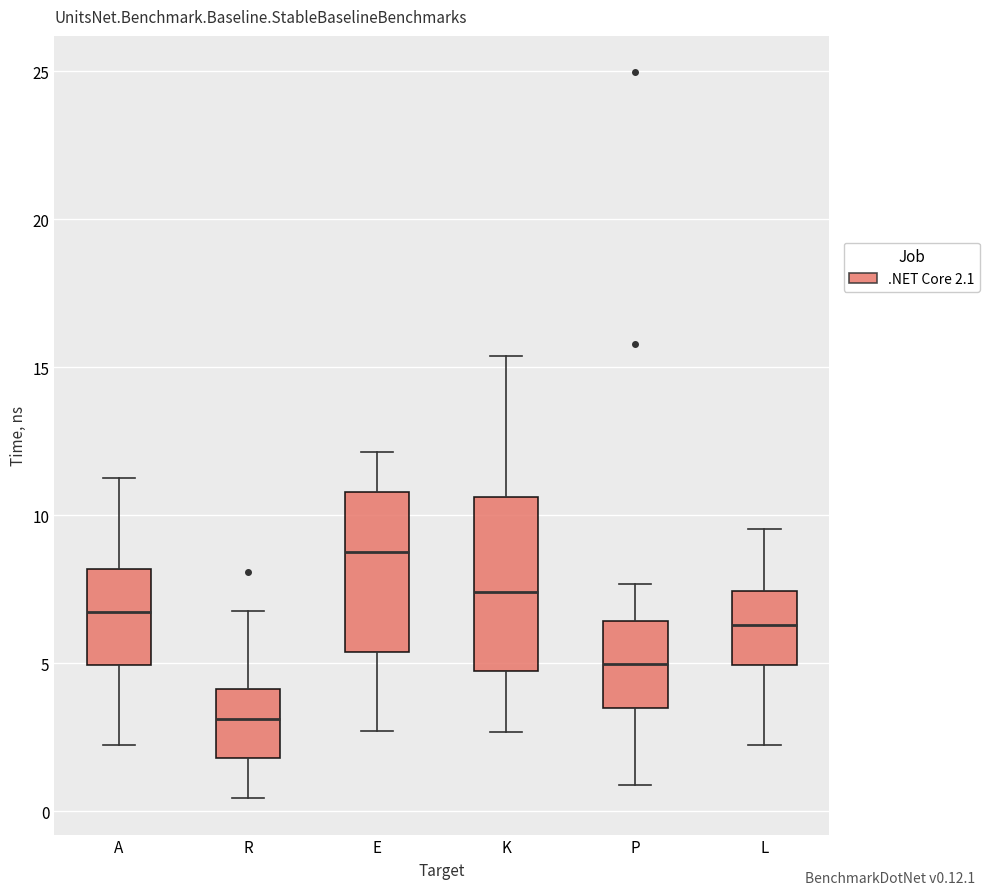

Reading left to right, read every box against the y-axis: the position of its median line, the range the box covers, and the ends of its whiskers. The values are not printed on the chart, so give them approximately, as read against the axis.

A: median 6.5, box 5.0 to 8.0, whiskers 2.0 to 11.5
R: median 3.0, box 2.0 to 4.0, whiskers 0.5 to 7.0
E: median 8.5, box 5.5 to 11.0, whiskers 2.5 to 12.0
K: median 7.5, box 4.5 to 10.5, whiskers 2.5 to 15.5
P: median 5.0, box 3.5 to 6.5, whiskers 1.0 to 7.5
L: median 6.5, box 5.0 to 7.5, whiskers 2.0 to 9.5